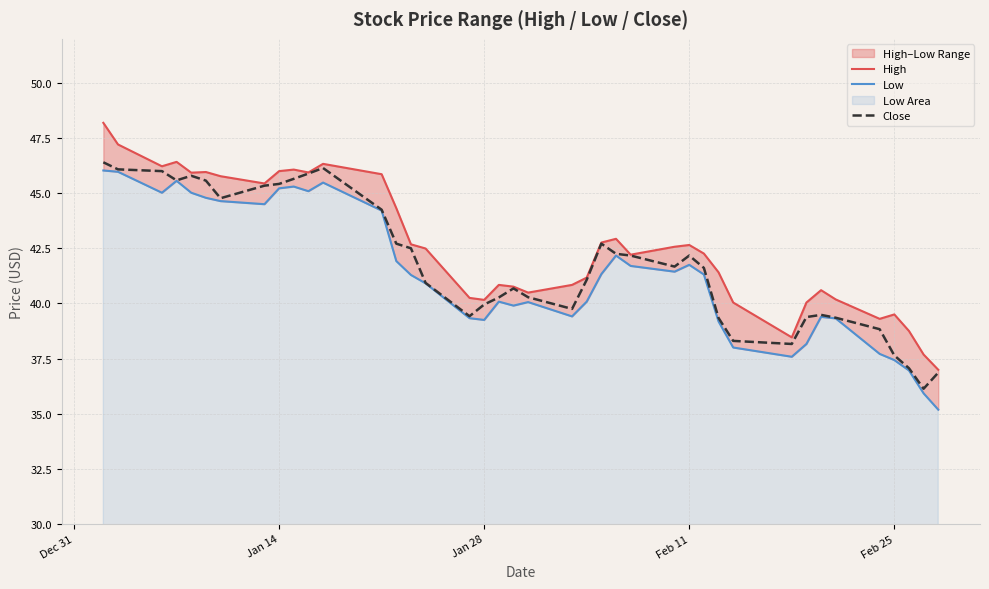

How many values in the Low series exceed 41?

21